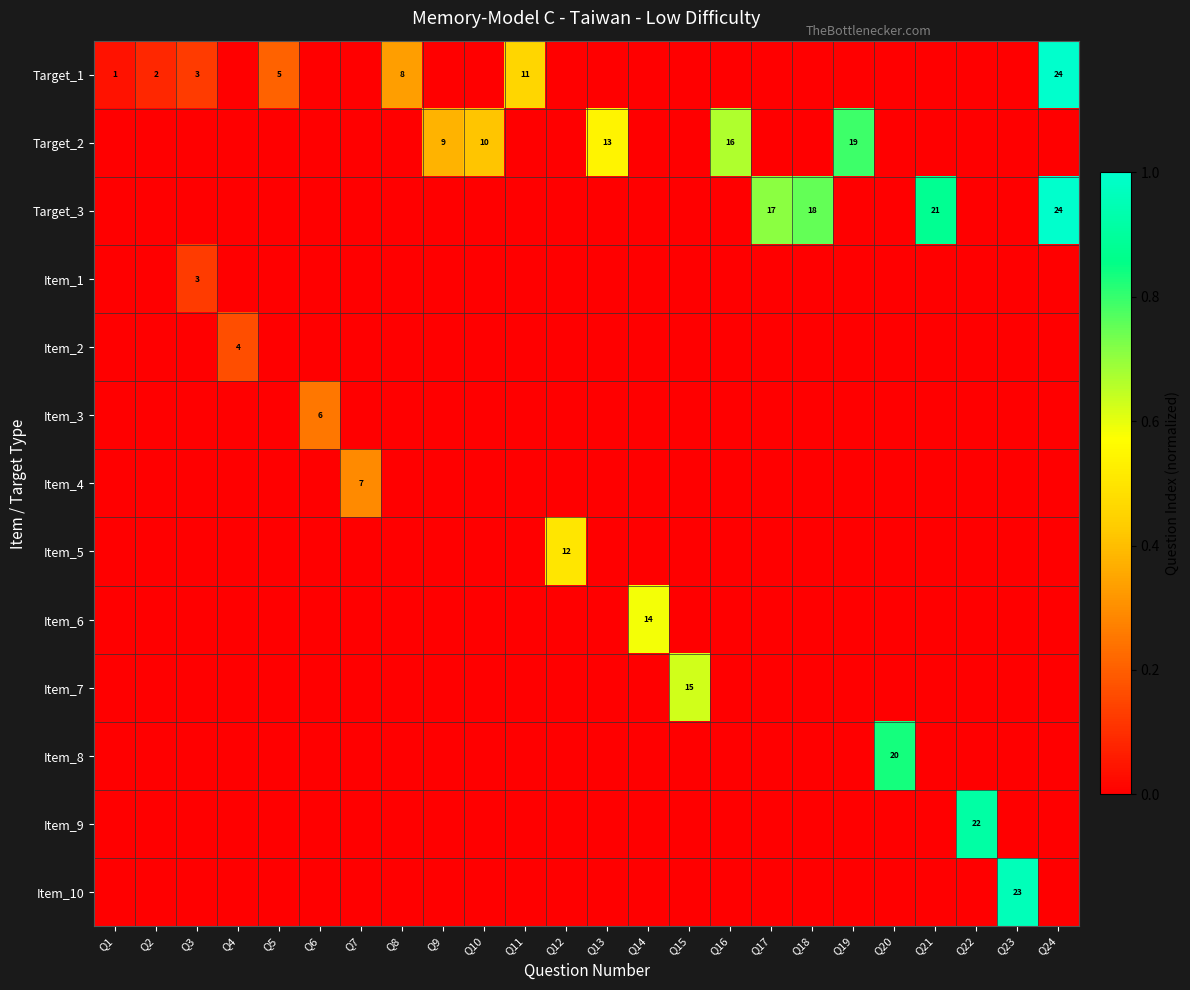

Which has a higher value, Q23 or Q18?

Q23